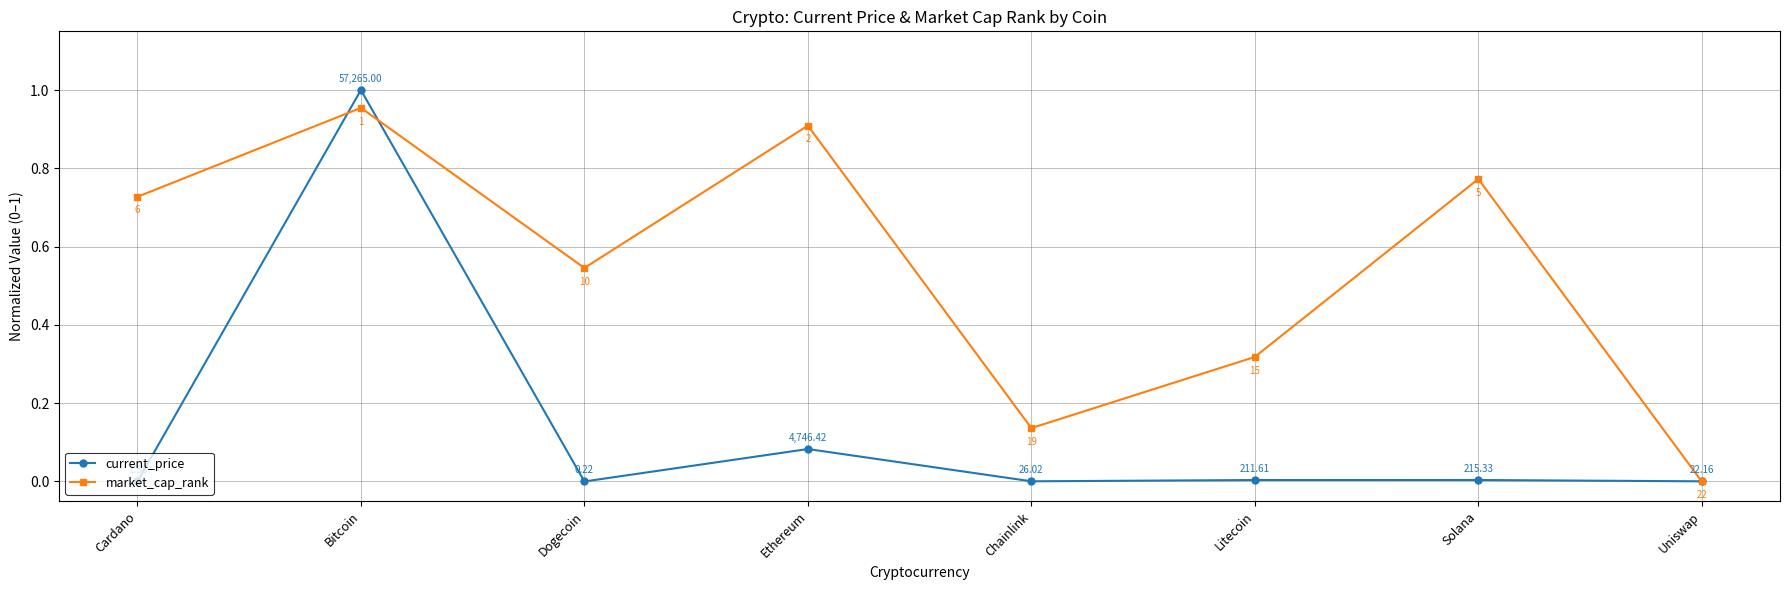

What is the label of the 5th point from the left?

Chainlink